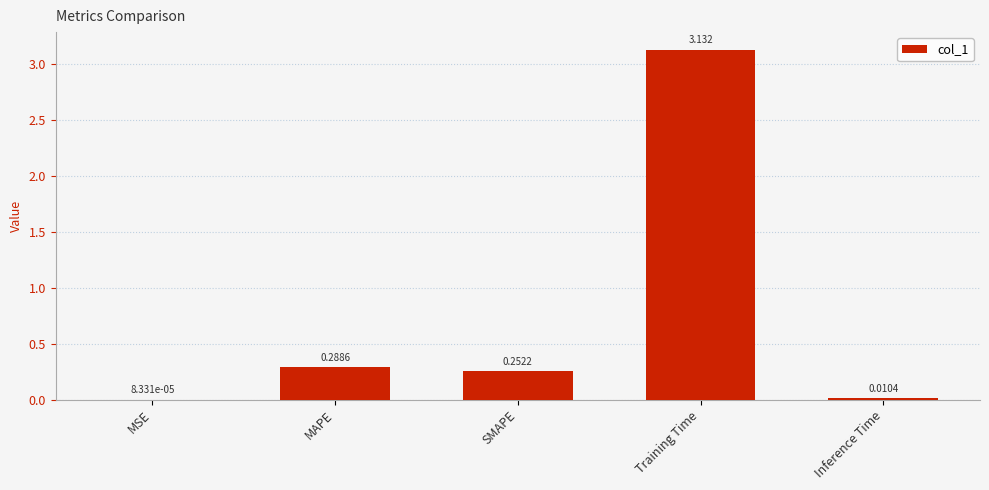

Which has a higher value, MAPE or MSE?

MAPE